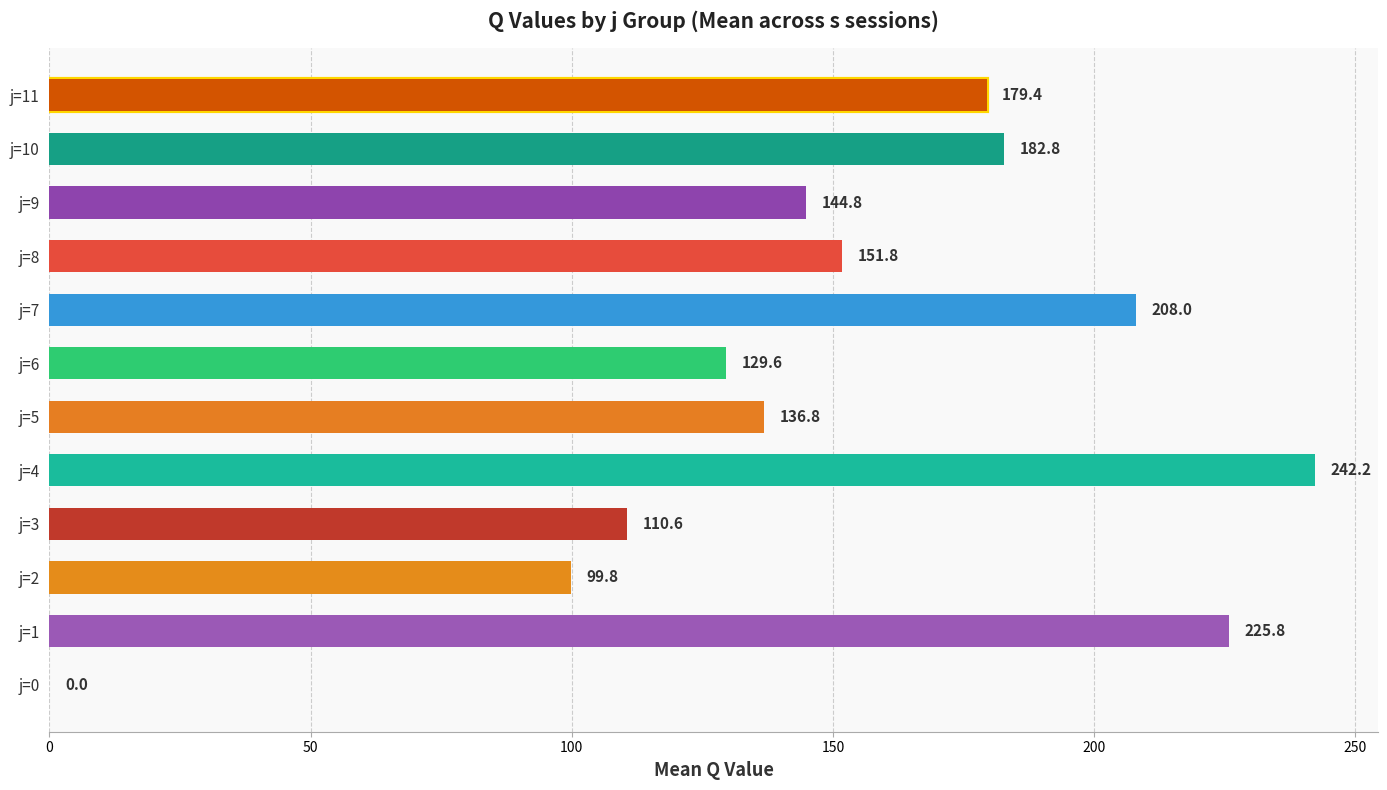

Reading left to right, transcribe all the data shown in this chart.

j=0=0.0	j=1=225.8	j=2=99.8	j=3=110.6	j=4=242.2	j=5=136.8	j=6=129.6	j=7=208.0	j=8=151.8	j=9=144.8	j=10=182.8	j=11=179.4